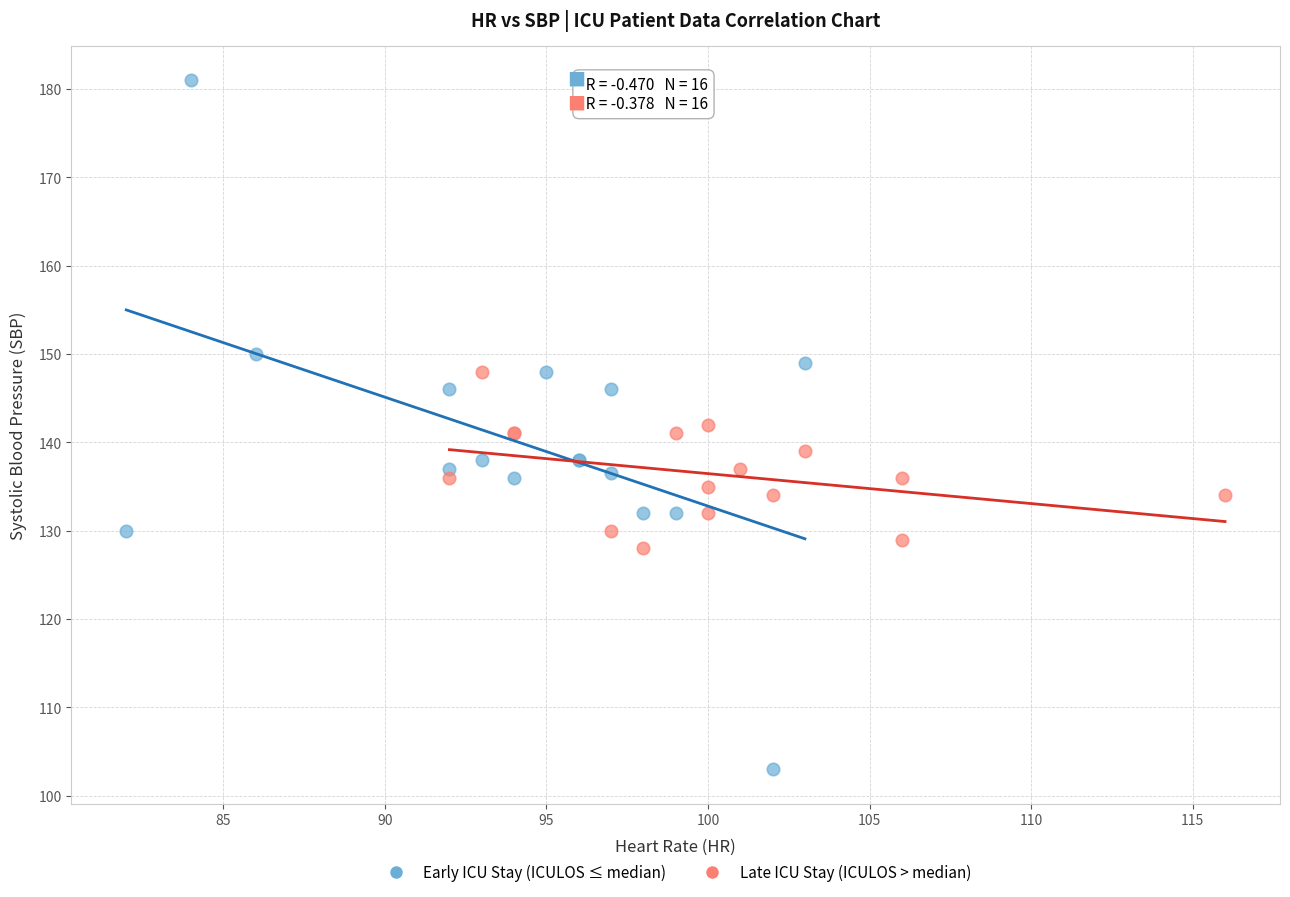

Which series reaches the maximum Y coordinate?

Early ICU Stay (ICULOS ≤ median)